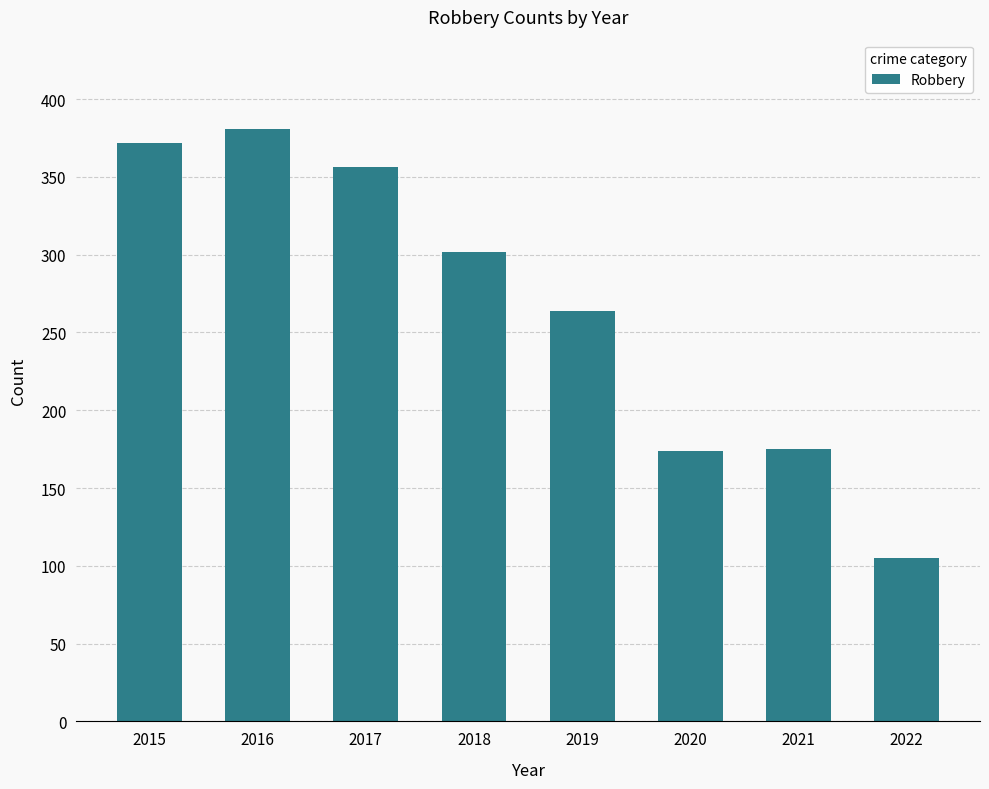

How many bars are there in total?

8